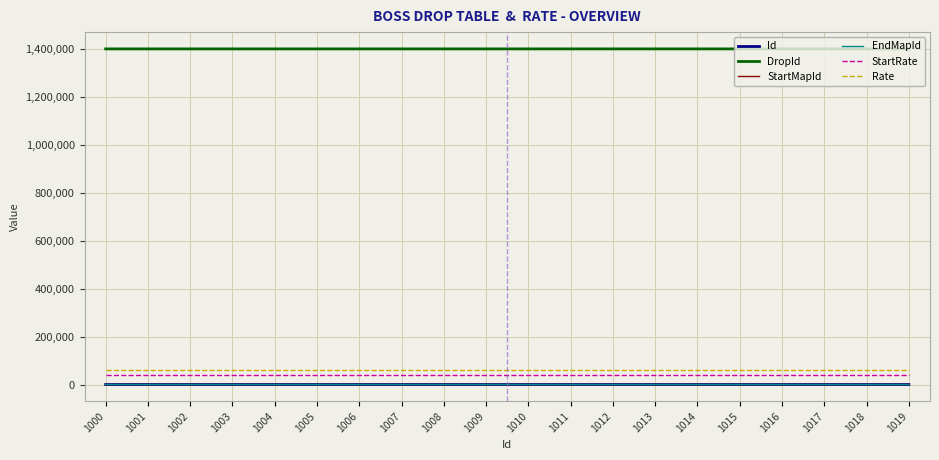

Does the chart have visible grid lines?

Yes